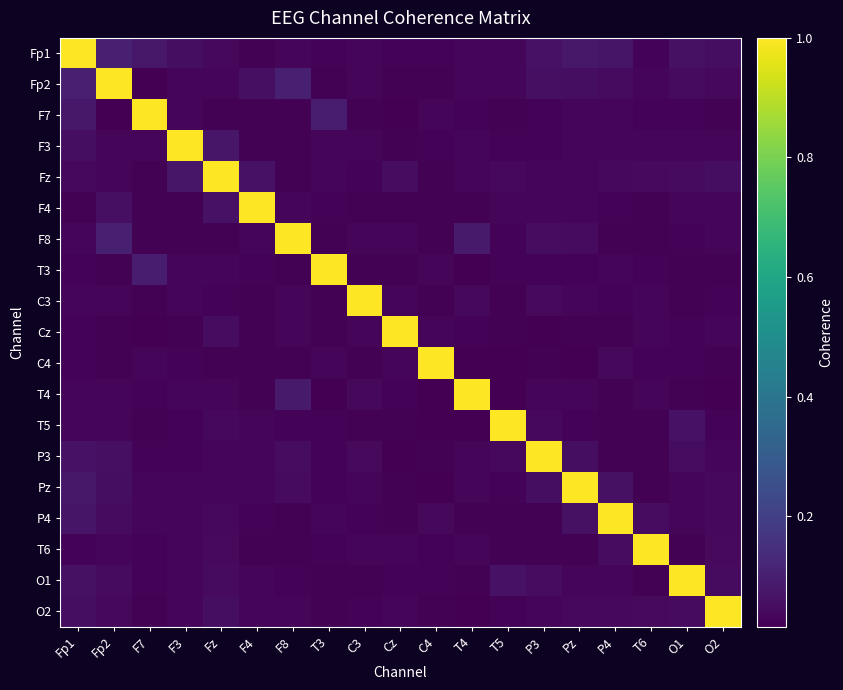

Reading left to right, extract all data points from this chart.

Fp1: Fp1=1.0	Fp2=0.1	F7=0.1	F3=0.1	Fz=0.0	F4=0.0	F8=0.0	T3=0.0	C3=0.0	Cz=0.0	C4=0.0	T4=0.0	T5=0.0	P3=0.1	Pz=0.1	P4=0.1	T6=0.0	O1=0.1	O2=0.1
Fp2: Fp1=0.1	Fp2=1.0	F7=0.0	F3=0.0	Fz=0.0	F4=0.1	F8=0.1	T3=0.0	C3=0.0	Cz=0.0	C4=0.0	T4=0.0	T5=0.0	P3=0.1	Pz=0.1	P4=0.0	T6=0.0	O1=0.0	O2=0.0
F7: Fp1=0.1	Fp2=0.0	F7=1.0	F3=0.0	Fz=0.0	F4=0.0	F8=0.0	T3=0.1	C3=0.0	Cz=0.0	C4=0.0	T4=0.0	T5=0.0	P3=0.0	Pz=0.0	P4=0.0	T6=0.0	O1=0.0	O2=0.0
F3: Fp1=0.1	Fp2=0.0	F7=0.0	F3=1.0	Fz=0.1	F4=0.0	F8=0.0	T3=0.0	C3=0.0	Cz=0.0	C4=0.0	T4=0.0	T5=0.0	P3=0.0	Pz=0.0	P4=0.0	T6=0.0	O1=0.0	O2=0.0
Fz: Fp1=0.0	Fp2=0.0	F7=0.0	F3=0.1	Fz=1.0	F4=0.1	F8=0.0	T3=0.0	C3=0.0	Cz=0.0	C4=0.0	T4=0.0	T5=0.0	P3=0.0	Pz=0.0	P4=0.0	T6=0.0	O1=0.0	O2=0.1
F4: Fp1=0.0	Fp2=0.1	F7=0.0	F3=0.0	Fz=0.1	F4=1.0	F8=0.0	T3=0.0	C3=0.0	Cz=0.0	C4=0.0	T4=0.0	T5=0.0	P3=0.0	Pz=0.0	P4=0.0	T6=0.0	O1=0.0	O2=0.0
F8: Fp1=0.0	Fp2=0.1	F7=0.0	F3=0.0	Fz=0.0	F4=0.0	F8=1.0	T3=0.0	C3=0.0	Cz=0.0	C4=0.0	T4=0.1	T5=0.0	P3=0.0	Pz=0.0	P4=0.0	T6=0.0	O1=0.0	O2=0.0
T3: Fp1=0.0	Fp2=0.0	F7=0.1	F3=0.0	Fz=0.0	F4=0.0	F8=0.0	T3=1.0	C3=0.0	Cz=0.0	C4=0.0	T4=0.0	T5=0.0	P3=0.0	Pz=0.0	P4=0.0	T6=0.0	O1=0.0	O2=0.0
C3: Fp1=0.0	Fp2=0.0	F7=0.0	F3=0.0	Fz=0.0	F4=0.0	F8=0.0	T3=0.0	C3=1.0	Cz=0.0	C4=0.0	T4=0.0	T5=0.0	P3=0.0	Pz=0.0	P4=0.0	T6=0.0	O1=0.0	O2=0.0
Cz: Fp1=0.0	Fp2=0.0	F7=0.0	F3=0.0	Fz=0.0	F4=0.0	F8=0.0	T3=0.0	C3=0.0	Cz=1.0	C4=0.0	T4=0.0	T5=0.0	P3=0.0	Pz=0.0	P4=0.0	T6=0.0	O1=0.0	O2=0.0
C4: Fp1=0.0	Fp2=0.0	F7=0.0	F3=0.0	Fz=0.0	F4=0.0	F8=0.0	T3=0.0	C3=0.0	Cz=0.0	C4=1.0	T4=0.0	T5=0.0	P3=0.0	Pz=0.0	P4=0.0	T6=0.0	O1=0.0	O2=0.0
T4: Fp1=0.0	Fp2=0.0	F7=0.0	F3=0.0	Fz=0.0	F4=0.0	F8=0.1	T3=0.0	C3=0.0	Cz=0.0	C4=0.0	T4=1.0	T5=0.0	P3=0.0	Pz=0.0	P4=0.0	T6=0.0	O1=0.0	O2=0.0
T5: Fp1=0.0	Fp2=0.0	F7=0.0	F3=0.0	Fz=0.0	F4=0.0	F8=0.0	T3=0.0	C3=0.0	Cz=0.0	C4=0.0	T4=0.0	T5=1.0	P3=0.0	Pz=0.0	P4=0.0	T6=0.0	O1=0.1	O2=0.0
P3: Fp1=0.1	Fp2=0.1	F7=0.0	F3=0.0	Fz=0.0	F4=0.0	F8=0.0	T3=0.0	C3=0.0	Cz=0.0	C4=0.0	T4=0.0	T5=0.0	P3=1.0	Pz=0.1	P4=0.0	T6=0.0	O1=0.0	O2=0.0
Pz: Fp1=0.1	Fp2=0.1	F7=0.0	F3=0.0	Fz=0.0	F4=0.0	F8=0.0	T3=0.0	C3=0.0	Cz=0.0	C4=0.0	T4=0.0	T5=0.0	P3=0.1	Pz=1.0	P4=0.1	T6=0.0	O1=0.0	O2=0.0
P4: Fp1=0.1	Fp2=0.0	F7=0.0	F3=0.0	Fz=0.0	F4=0.0	F8=0.0	T3=0.0	C3=0.0	Cz=0.0	C4=0.0	T4=0.0	T5=0.0	P3=0.0	Pz=0.1	P4=1.0	T6=0.0	O1=0.0	O2=0.0
T6: Fp1=0.0	Fp2=0.0	F7=0.0	F3=0.0	Fz=0.0	F4=0.0	F8=0.0	T3=0.0	C3=0.0	Cz=0.0	C4=0.0	T4=0.0	T5=0.0	P3=0.0	Pz=0.0	P4=0.0	T6=1.0	O1=0.0	O2=0.0
O1: Fp1=0.1	Fp2=0.0	F7=0.0	F3=0.0	Fz=0.0	F4=0.0	F8=0.0	T3=0.0	C3=0.0	Cz=0.0	C4=0.0	T4=0.0	T5=0.1	P3=0.0	Pz=0.0	P4=0.0	T6=0.0	O1=1.0	O2=0.0
O2: Fp1=0.1	Fp2=0.0	F7=0.0	F3=0.0	Fz=0.1	F4=0.0	F8=0.0	T3=0.0	C3=0.0	Cz=0.0	C4=0.0	T4=0.0	T5=0.0	P3=0.0	Pz=0.0	P4=0.0	T6=0.0	O1=0.0	O2=1.0